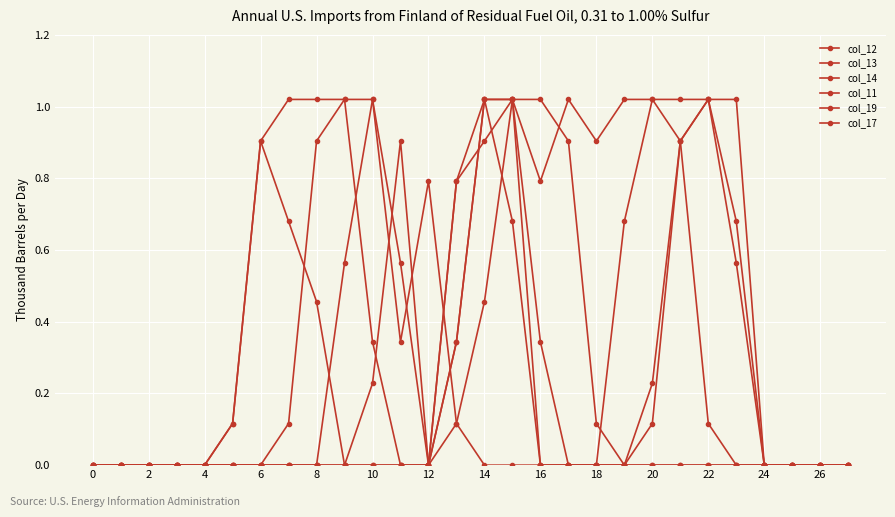

Is this an area chart (filled region under the line)?

No